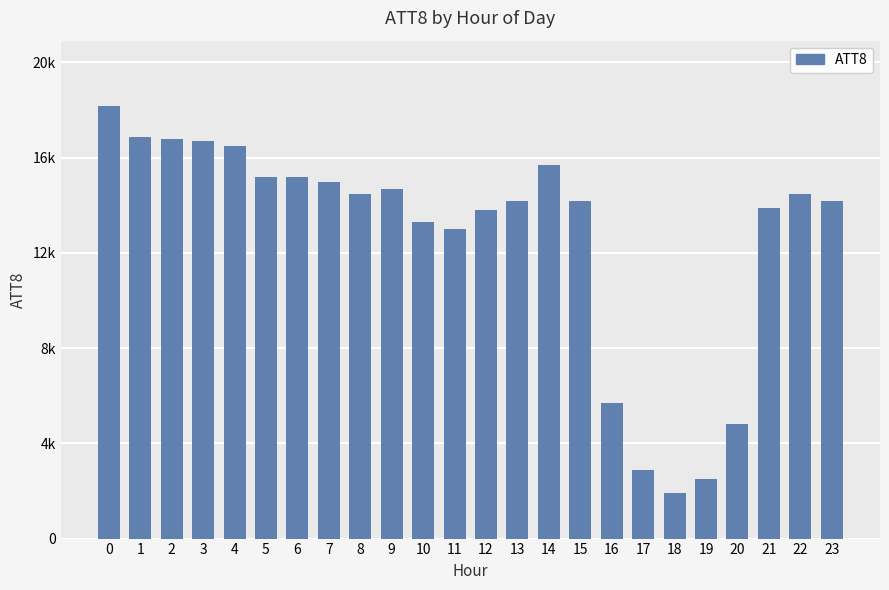

What is the minimum value shown in the chart?

1900